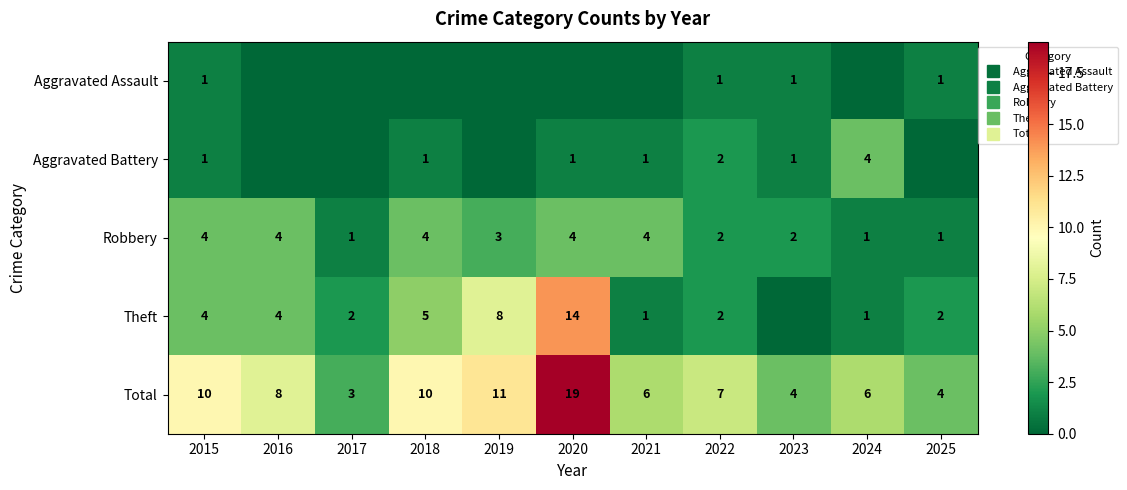

Count the number of categories in the chart.

11